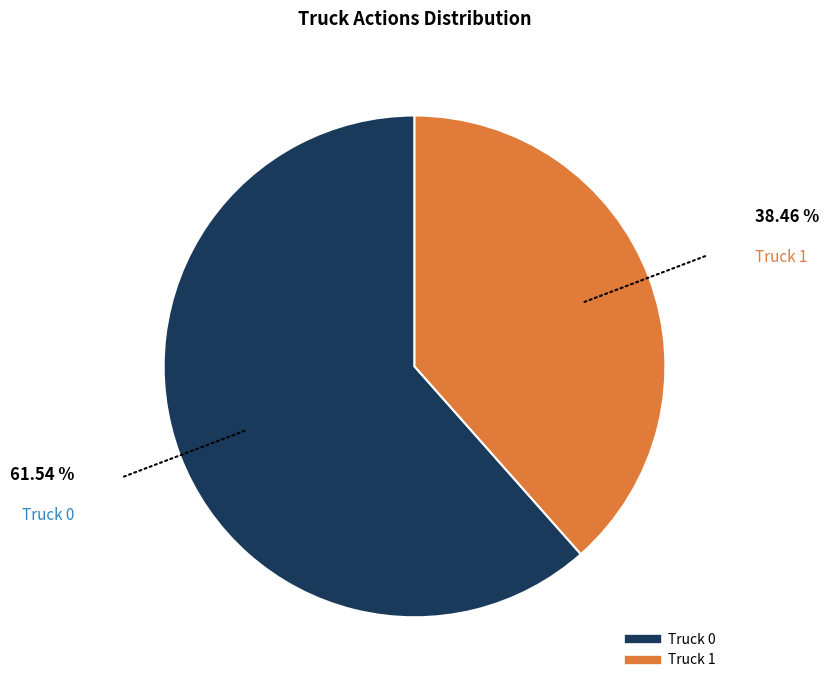

Is Truck 0 the majority of the pie?

Yes